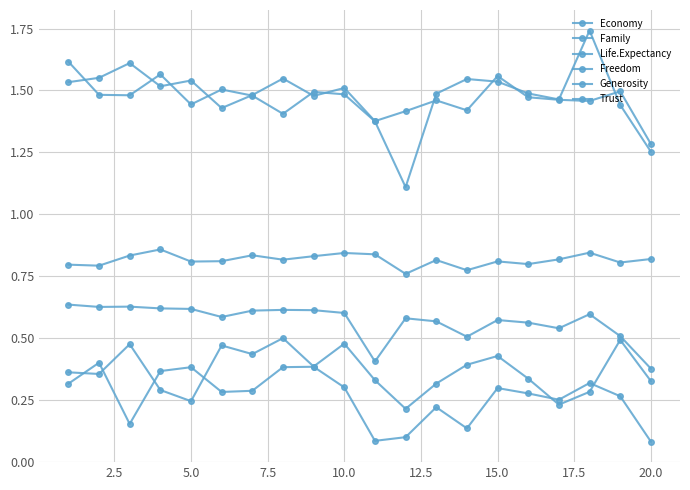

How many lines are shown in the chart?

6